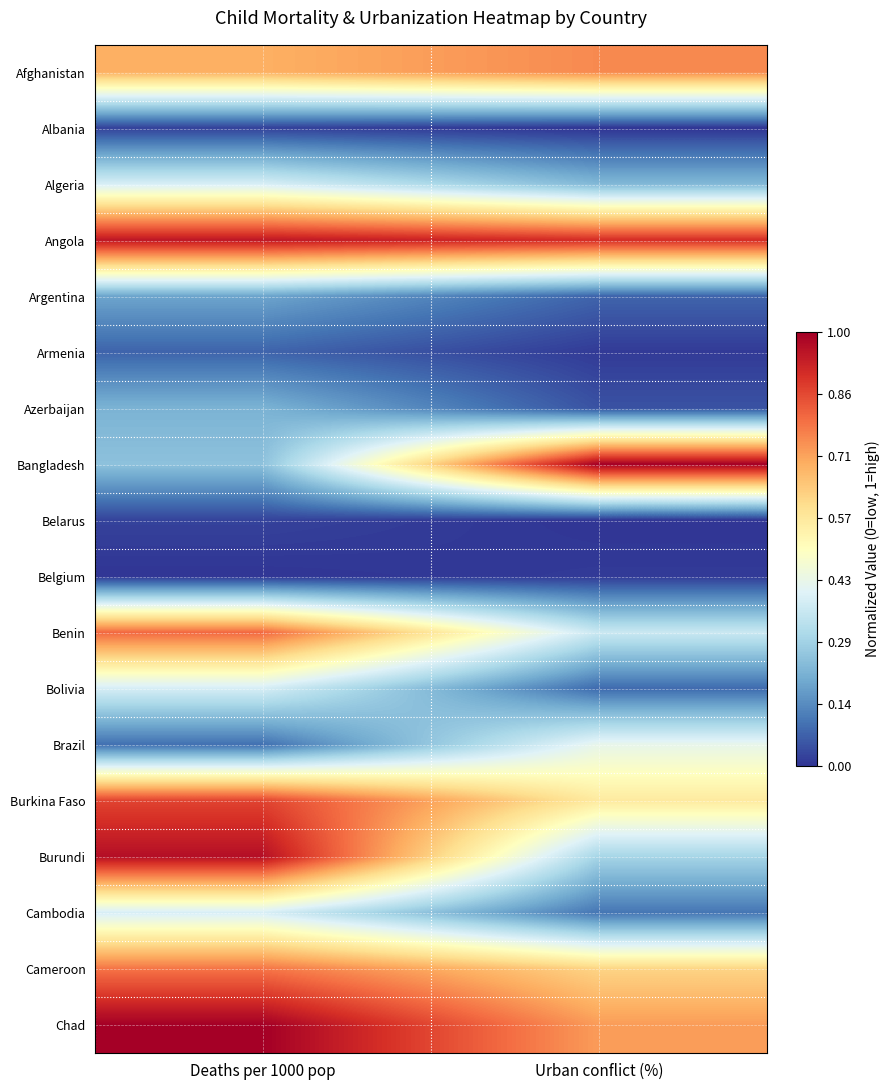

Reading right to left, what are all the values shown in this chart?

Afghanistan: Urban conflict (%)=0.8	Deaths per 1000 pop=0.7
Albania: Urban conflict (%)=0.0	Deaths per 1000 pop=0.0
Algeria: Urban conflict (%)=0.2	Deaths per 1000 pop=0.4
Angola: Urban conflict (%)=0.9	Deaths per 1000 pop=0.9
Argentina: Urban conflict (%)=0.1	Deaths per 1000 pop=0.2
Armenia: Urban conflict (%)=0.0	Deaths per 1000 pop=0.1
Azerbaijan: Urban conflict (%)=0.0	Deaths per 1000 pop=0.2
Bangladesh: Urban conflict (%)=1.0	Deaths per 1000 pop=0.2
Belarus: Urban conflict (%)=0.0	Deaths per 1000 pop=0.0
Belgium: Urban conflict (%)=0.0	Deaths per 1000 pop=0.0
Benin: Urban conflict (%)=0.4	Deaths per 1000 pop=0.8
Bolivia: Urban conflict (%)=0.1	Deaths per 1000 pop=0.4
Brazil: Urban conflict (%)=0.4	Deaths per 1000 pop=0.1
Burkina Faso: Urban conflict (%)=0.6	Deaths per 1000 pop=0.9
Burundi: Urban conflict (%)=0.3	Deaths per 1000 pop=1.0
Cambodia: Urban conflict (%)=0.1	Deaths per 1000 pop=0.4
Cameroon: Urban conflict (%)=0.6	Deaths per 1000 pop=0.8
Chad: Urban conflict (%)=0.7	Deaths per 1000 pop=1.0